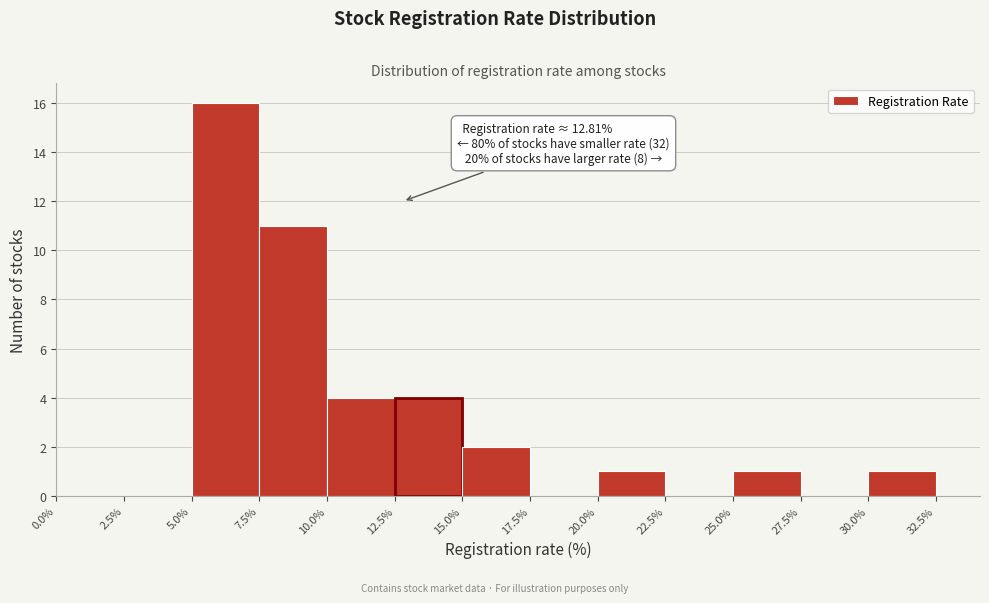

Which range on the x-axis has the tallest bar?

5.0% to 7.5%